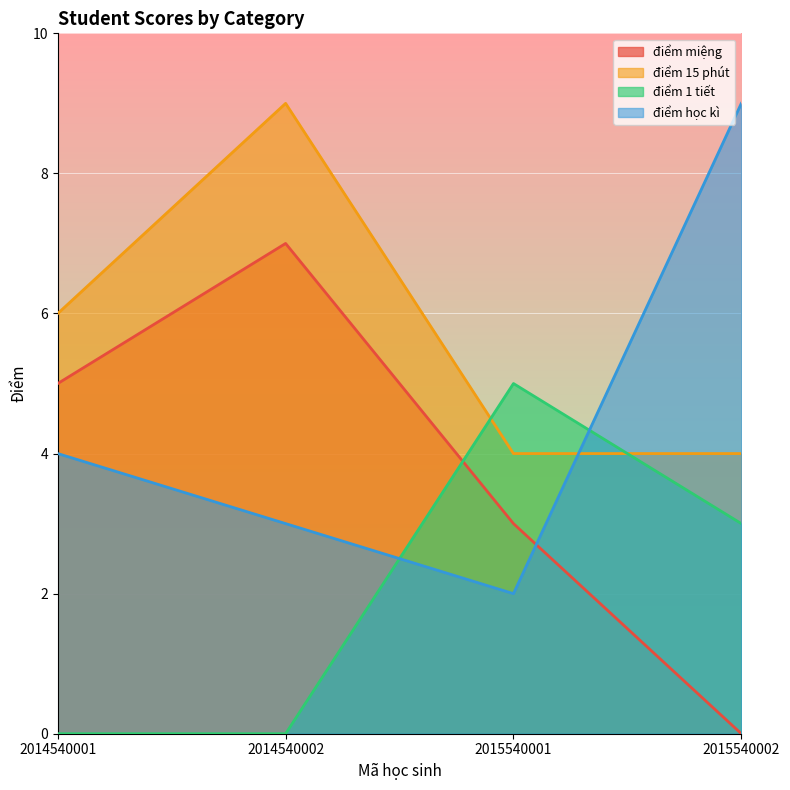

Is the value of điểm 1 tiết at 2015540002 greater than the value of điểm học kì at 2015540001?

Yes